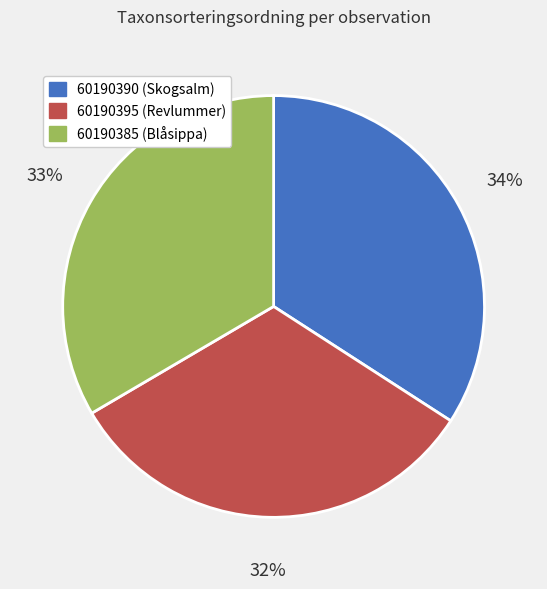

Combined, do 60190395 (Revlummer) and 60190385 (Blåsippa) account for over 50%?

Yes